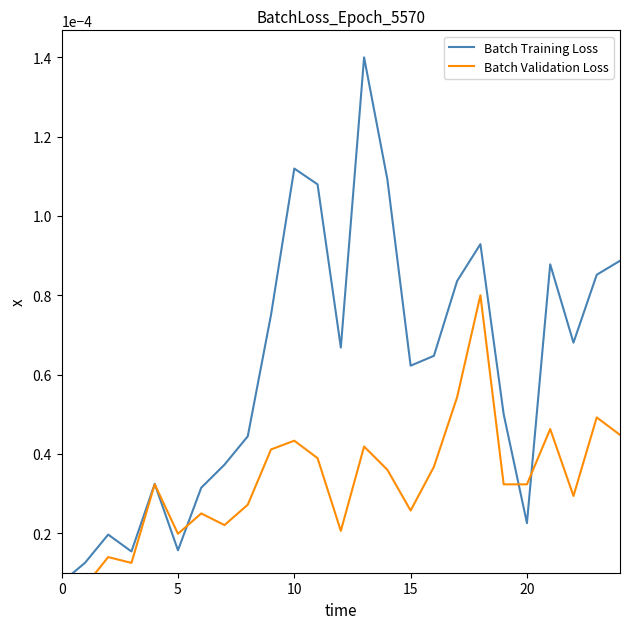

List the series in order of their overall mean, lowest first.

Batch Validation Loss, Batch Training Loss